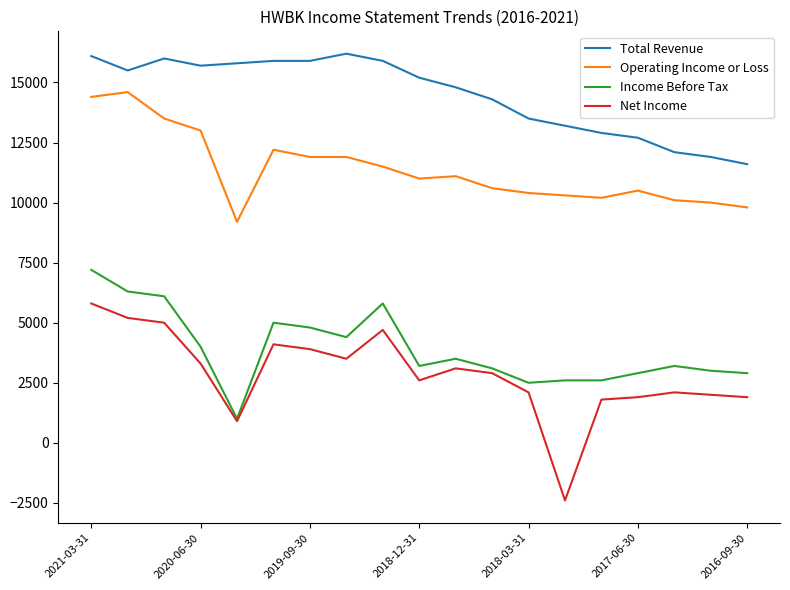

What is the smallest value displayed?

-2400